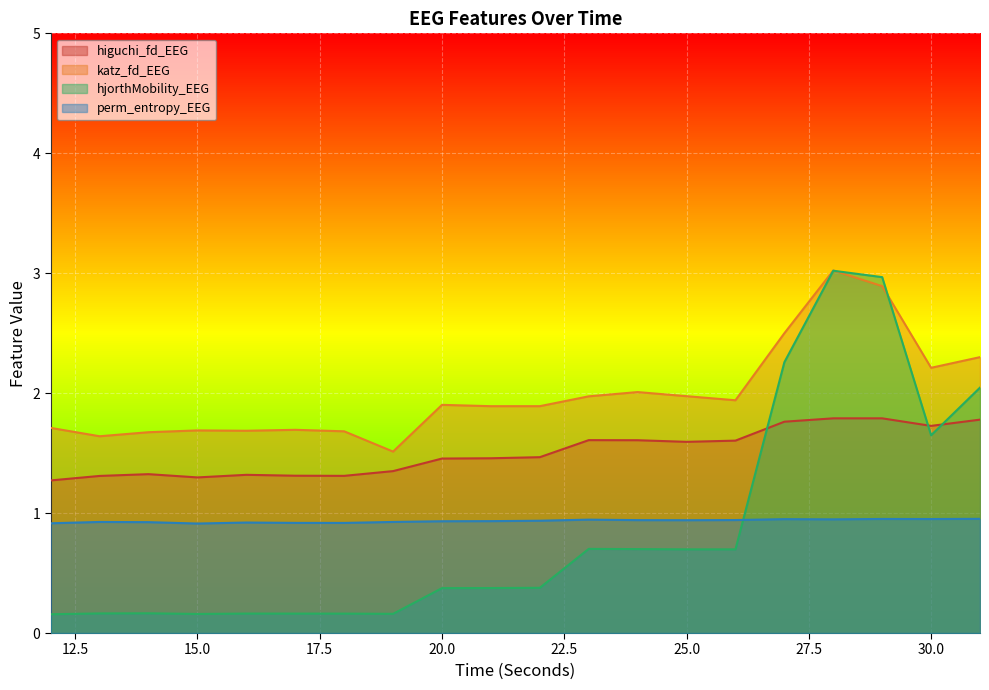

What is the value of the perm_entropy_EEG point at the 4th from the left?

0.9